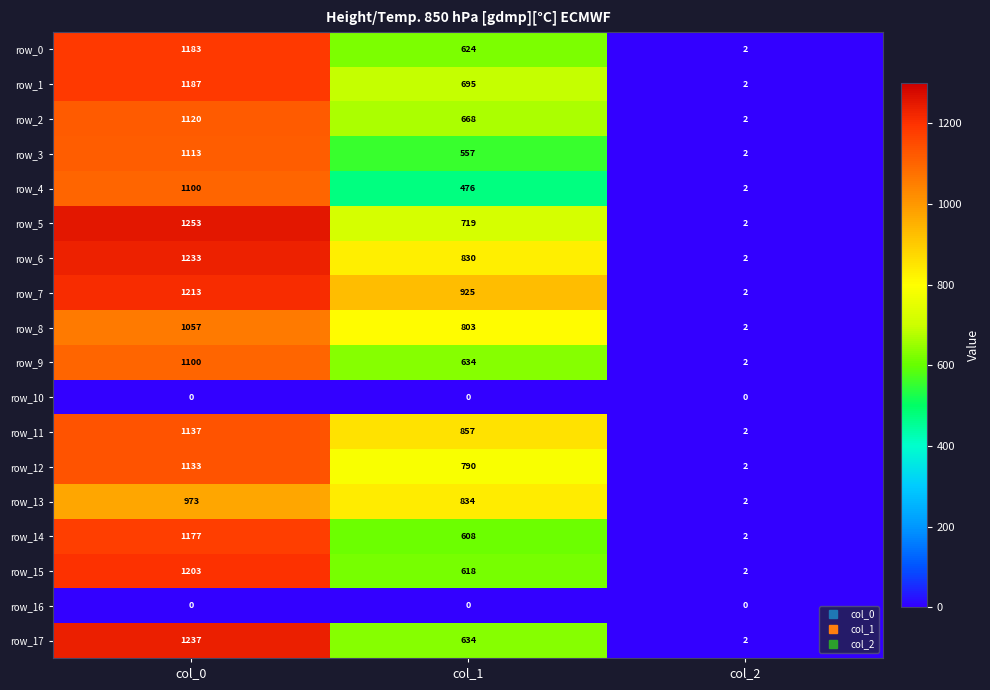

List the labels in order of row_0 value, largest first.

col_0, col_1, col_2